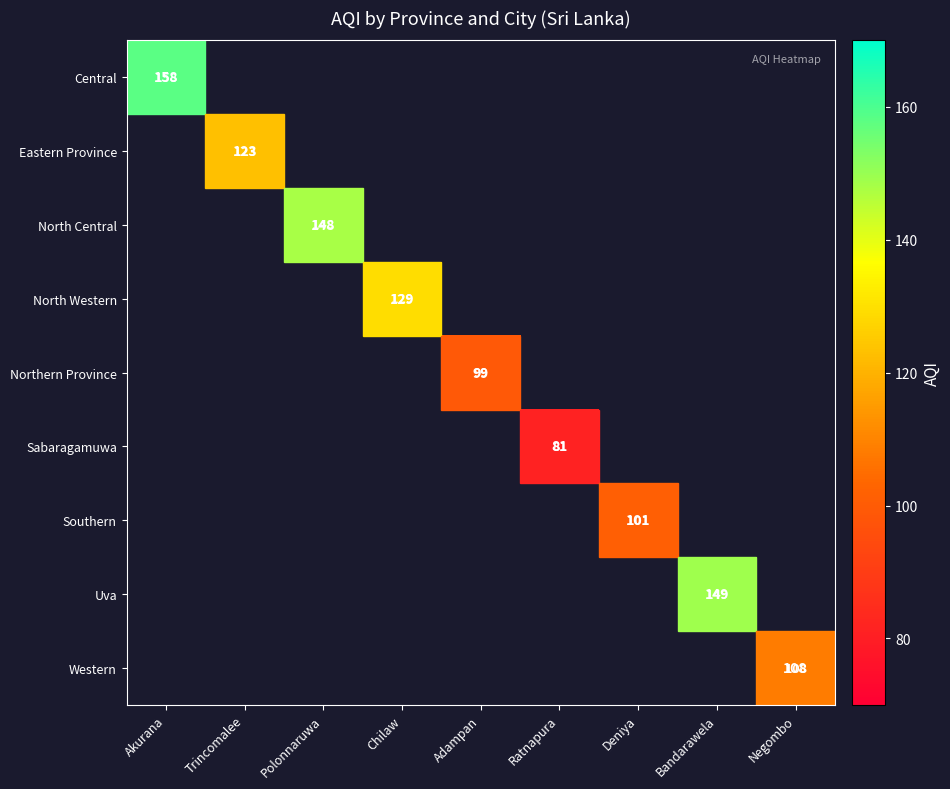

Is it true that Uva equals 239 at Bandarawela?

False